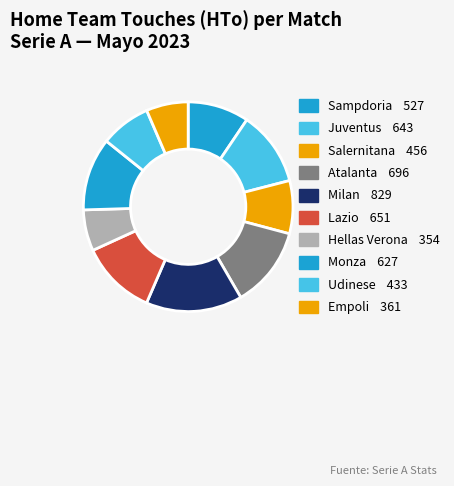

Does Empoli represent more than half of the total?

No